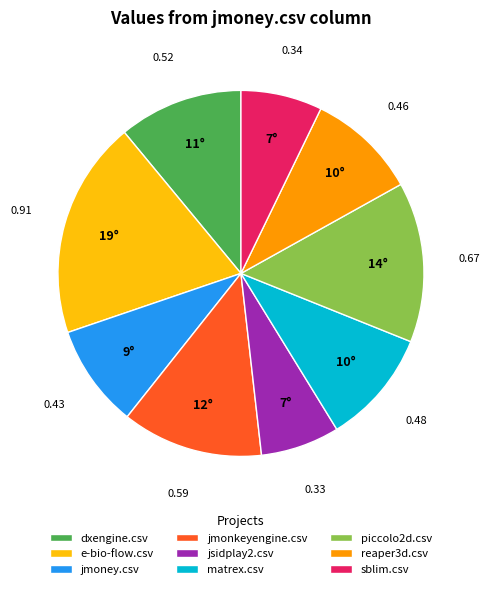

How many slices are in this pie chart?

9